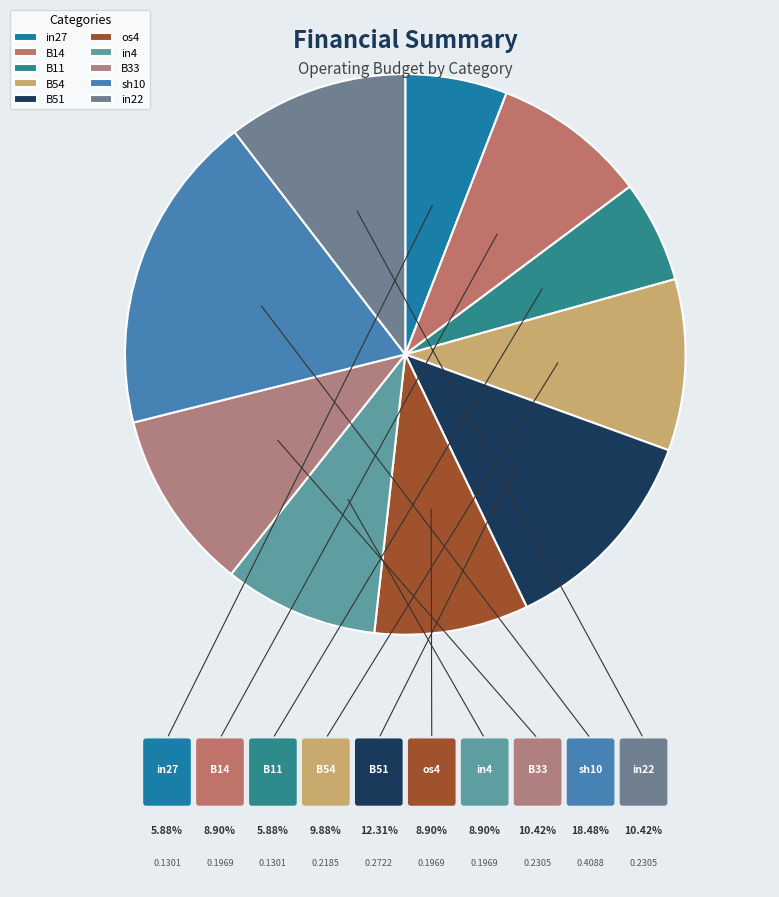

Is it true that B33 is 10% of the pie?

True